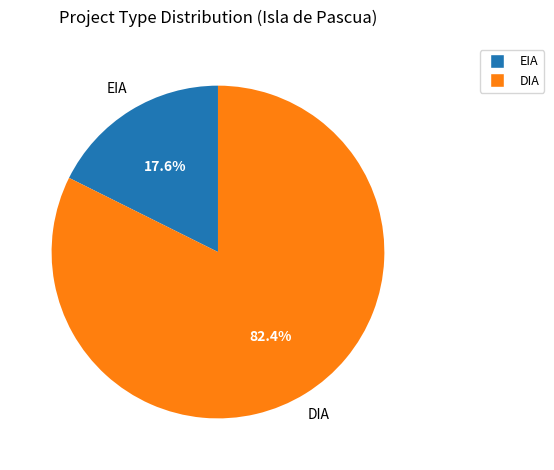

Which slice represents more than half of the pie?

DIA